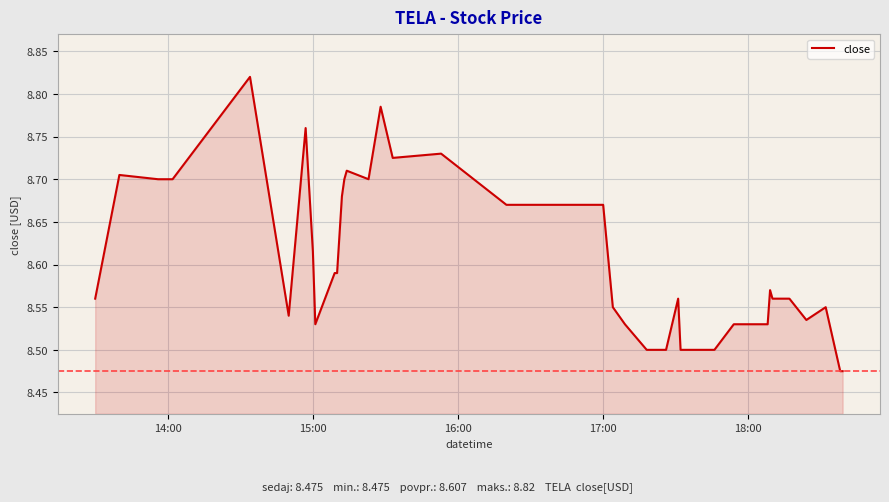

What is the difference between the maximum and minimum values?

0.3